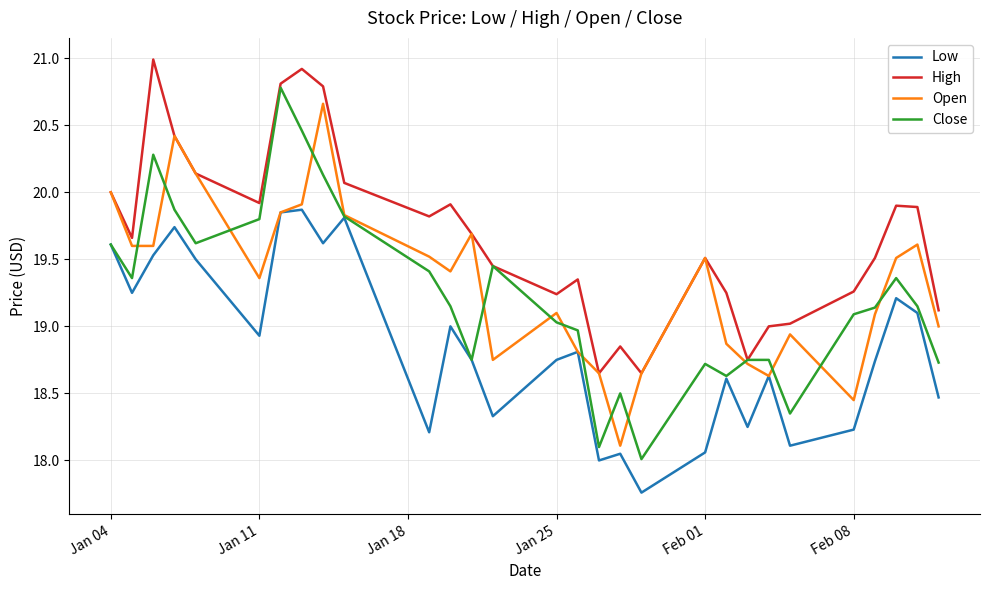

Which series has the largest total across all categories?

High